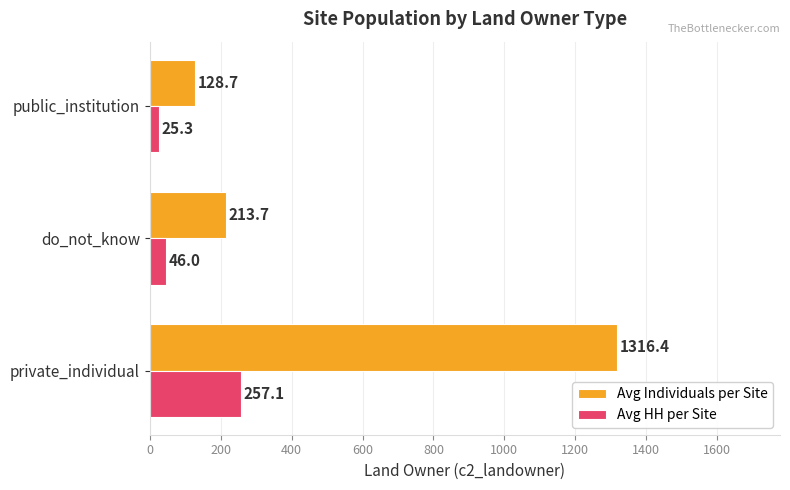

At which category is the sum across all series the highest?

private_individual